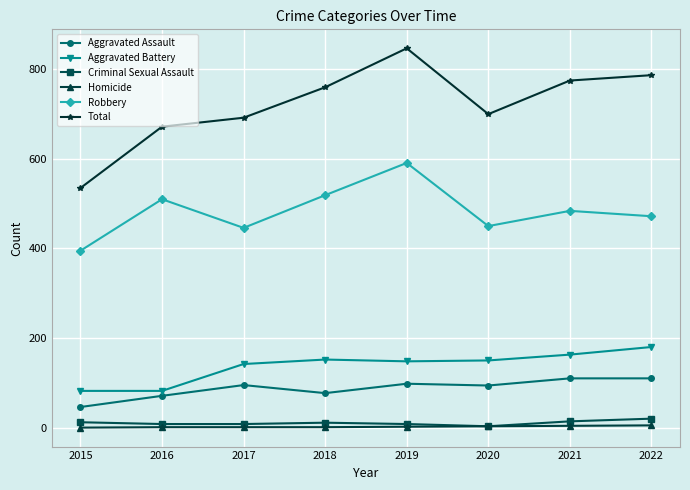

True or false: Robbery and Aggravated Battery cross at least once.

False